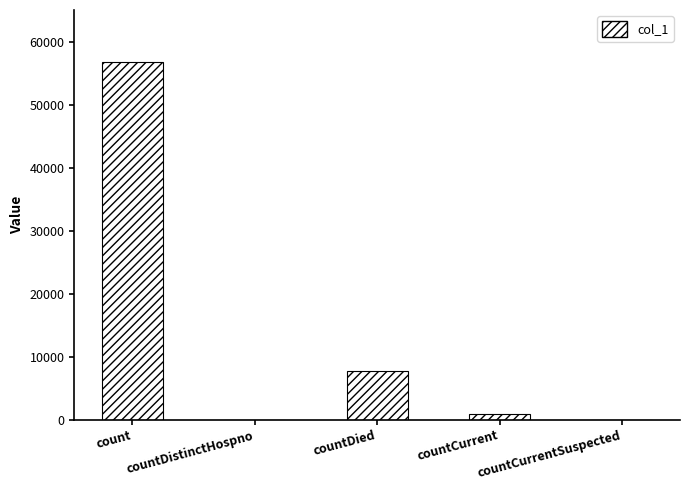

Is it true that the value at countDied is 7666?

True